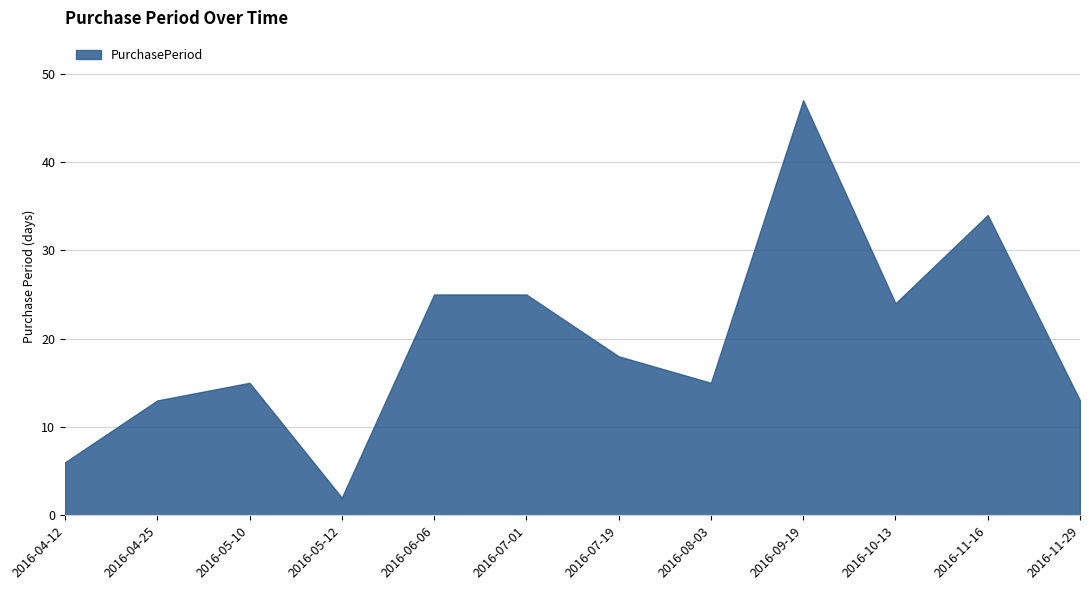

Rank the categories by value from lowest to highest.

2016-05-12, 2016-04-12, 2016-04-25, 2016-11-29, 2016-05-10, 2016-08-03, 2016-07-19, 2016-10-13, 2016-06-06, 2016-07-01, 2016-11-16, 2016-09-19